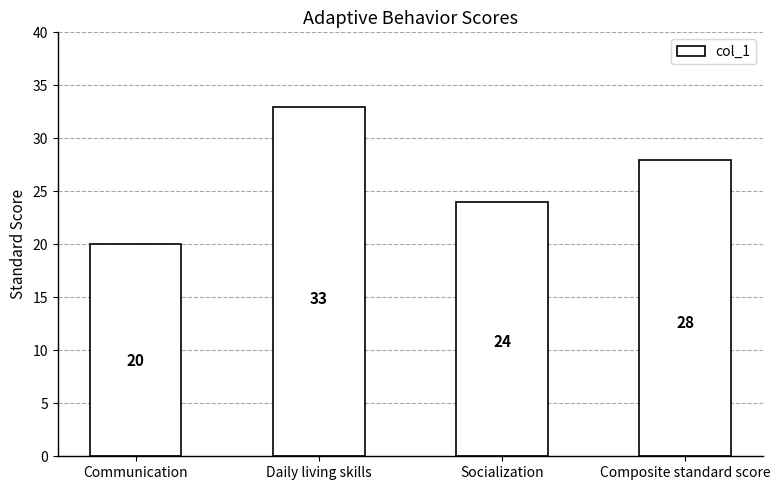

Rank the categories by value from highest to lowest.

Daily living skills, Composite standard score, Socialization, Communication